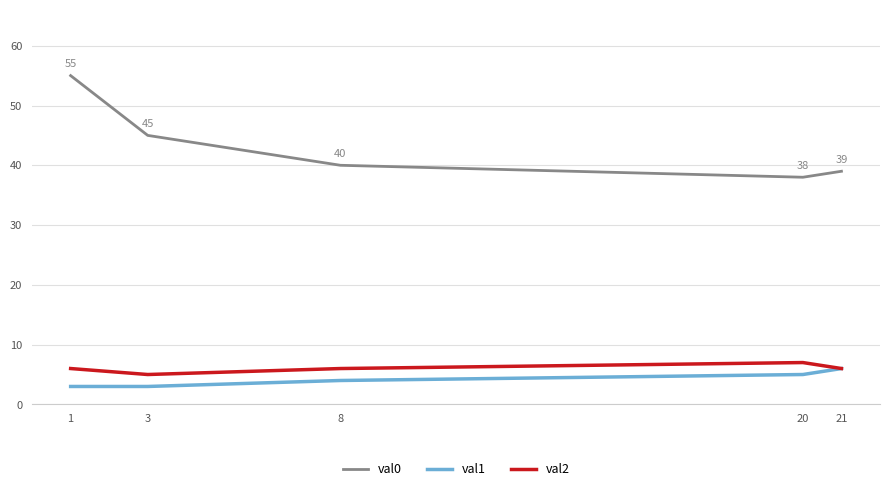

Rank the series by their maximum value, from lowest to highest.

val1, val2, val0